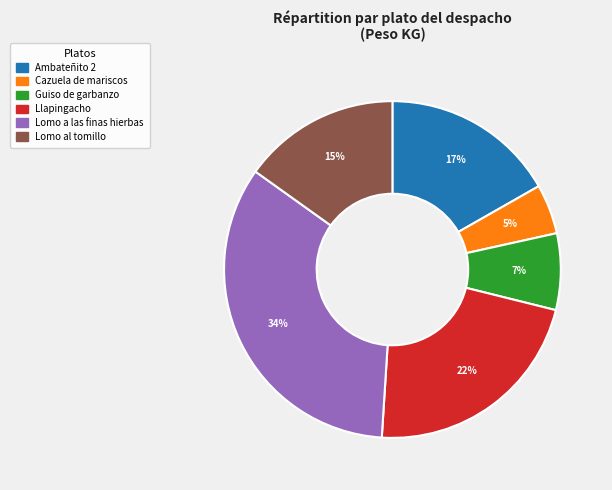

What is the ratio of the value at Cazuela de mariscos to the value at Lomo al tomillo?

0.3